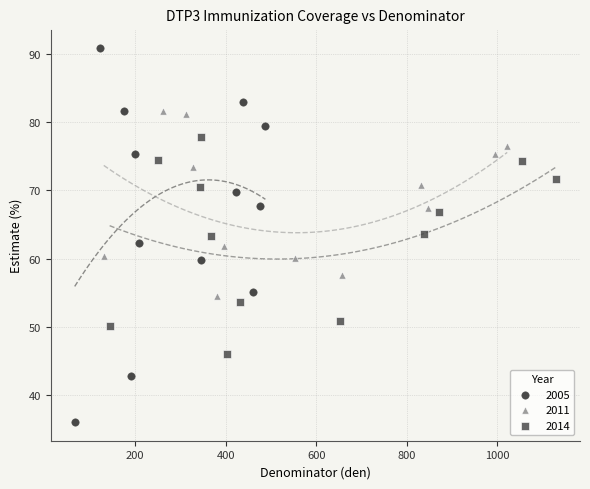

Which series contains the highest Y value?

2005